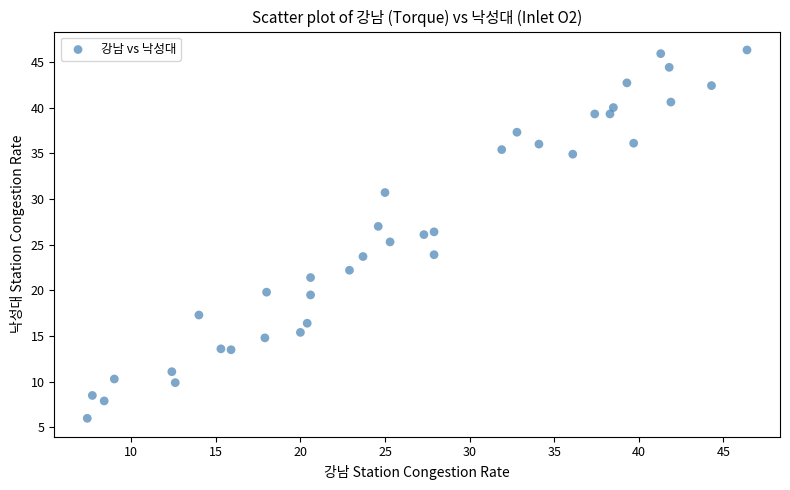

What is the range of X values (max minus min)?

39.0